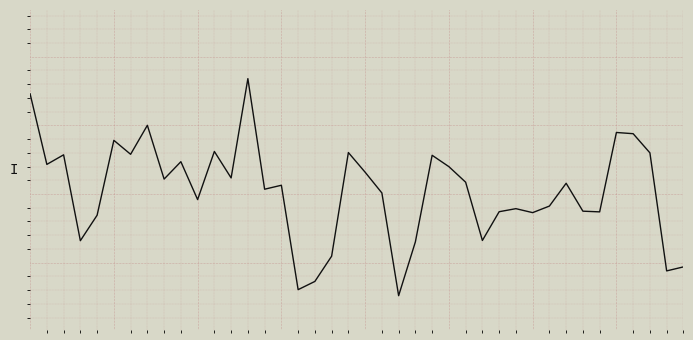

Is this an area chart (filled region under the line)?

No